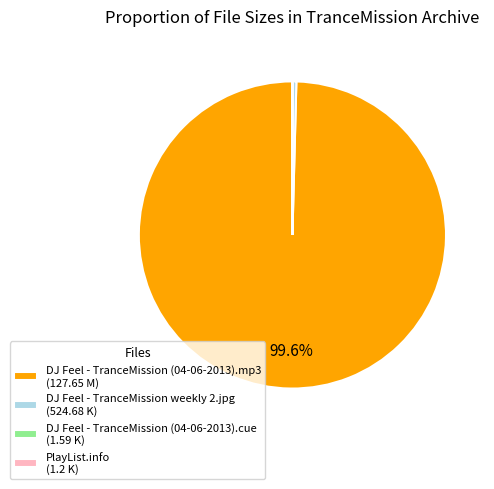

Which has a higher value, DJ Feel - TranceMission (04-06-2013).mp3 (127.65 M) or DJ Feel - TranceMission weekly 2.jpg (524.68 K)?

DJ Feel - TranceMission (04-06-2013).mp3 (127.65 M)